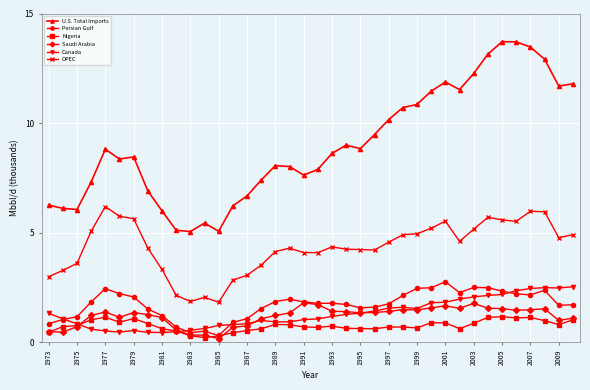

How many lines are shown in the chart?

6